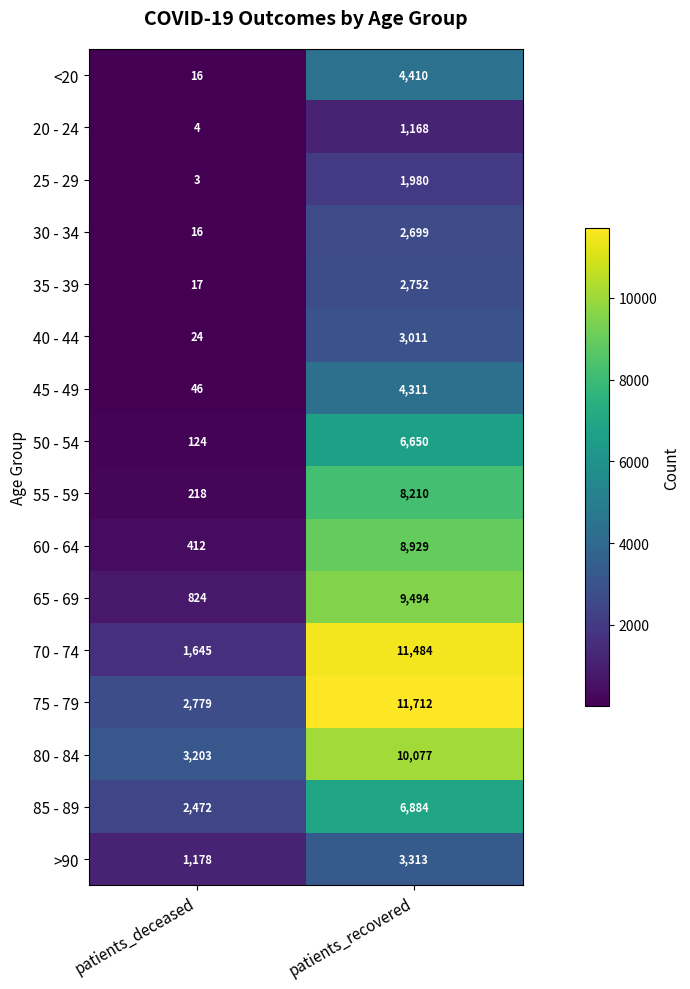

How many data points does each series have?

2